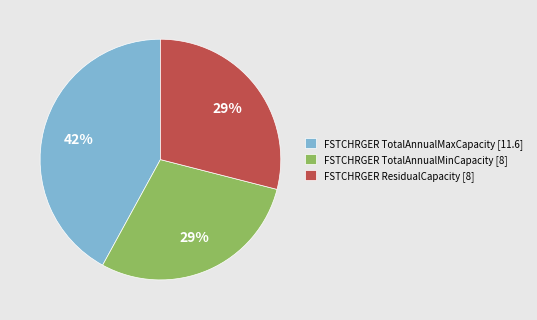

How many segments does this pie chart have?

3